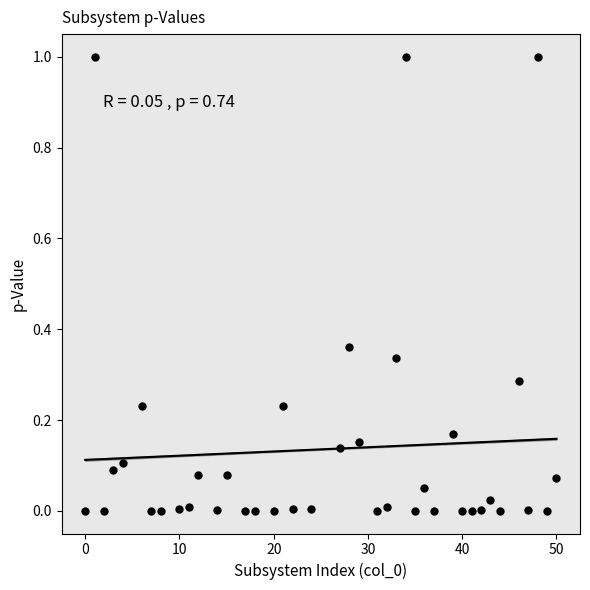

What is the range of Y values (max minus min)?

1.0